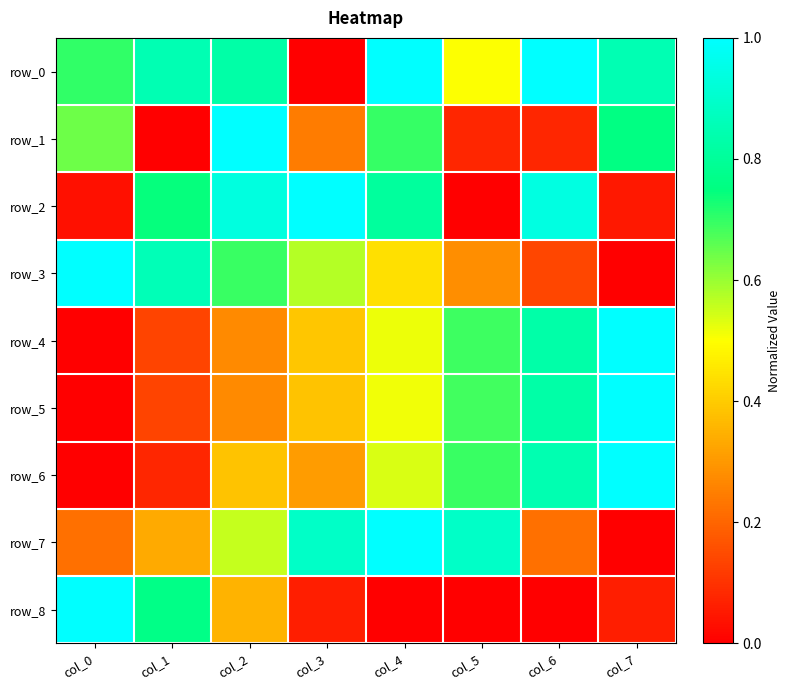

What is the difference between the highest and lowest values at col_7?

1.0